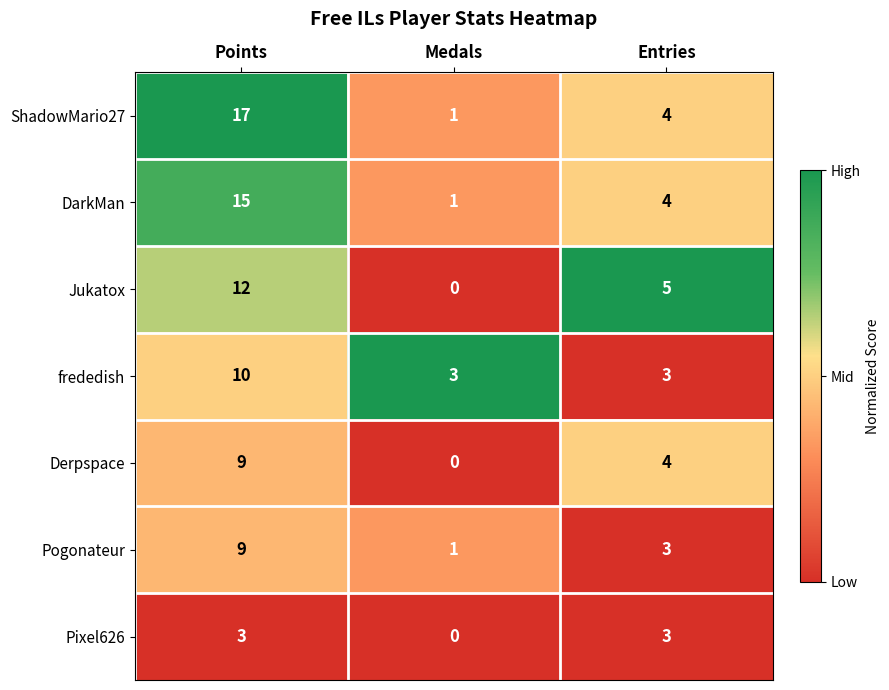

At how many categories does at least one series exceed 0?

3